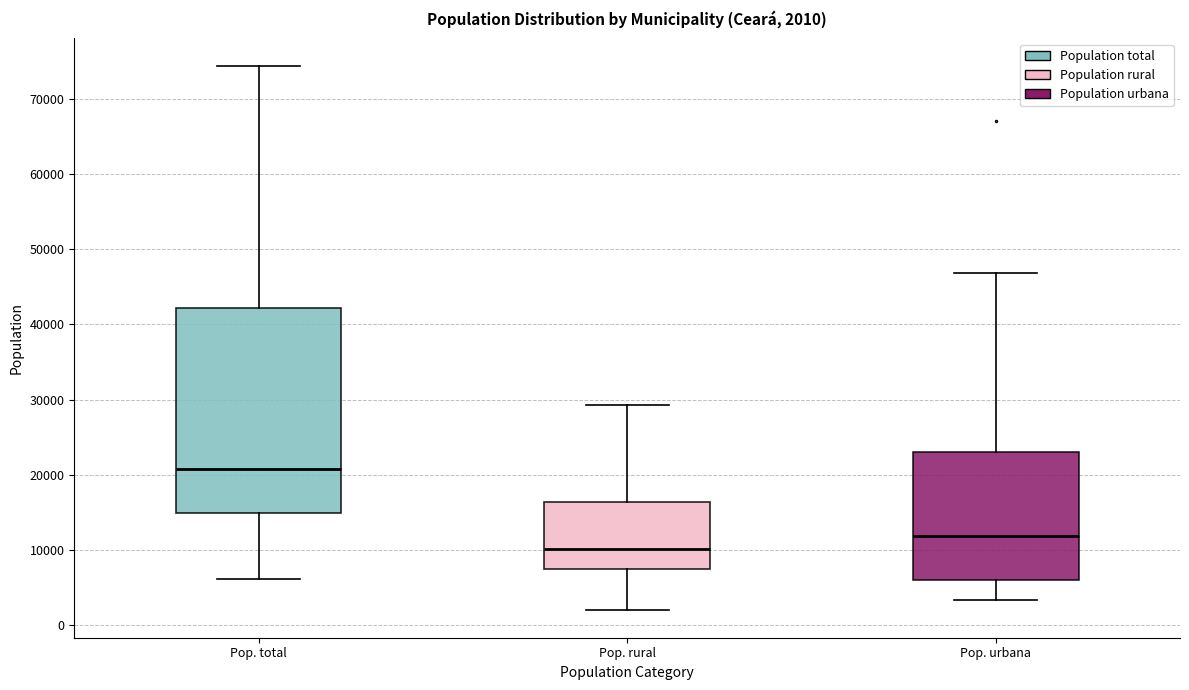

Which box has the highest median line?

Pop. total